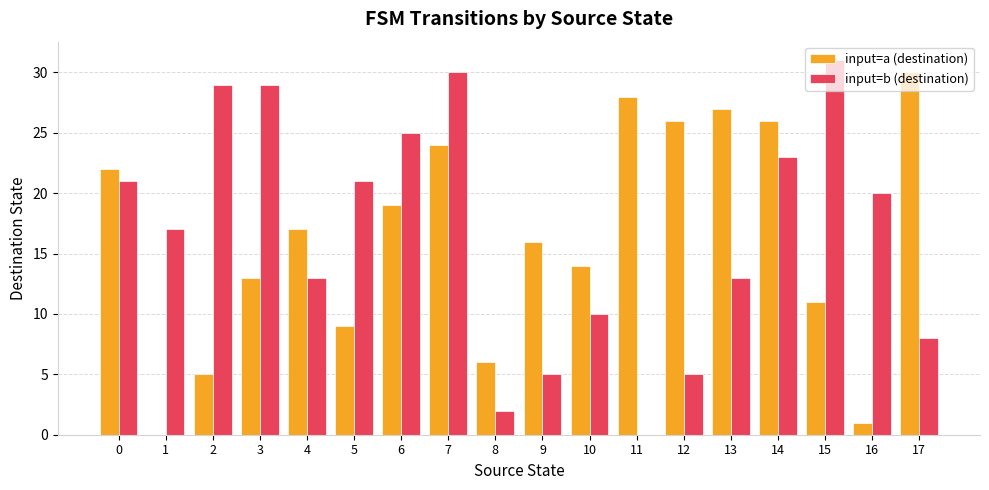

What is the maximum value for input=b (destination)?

31